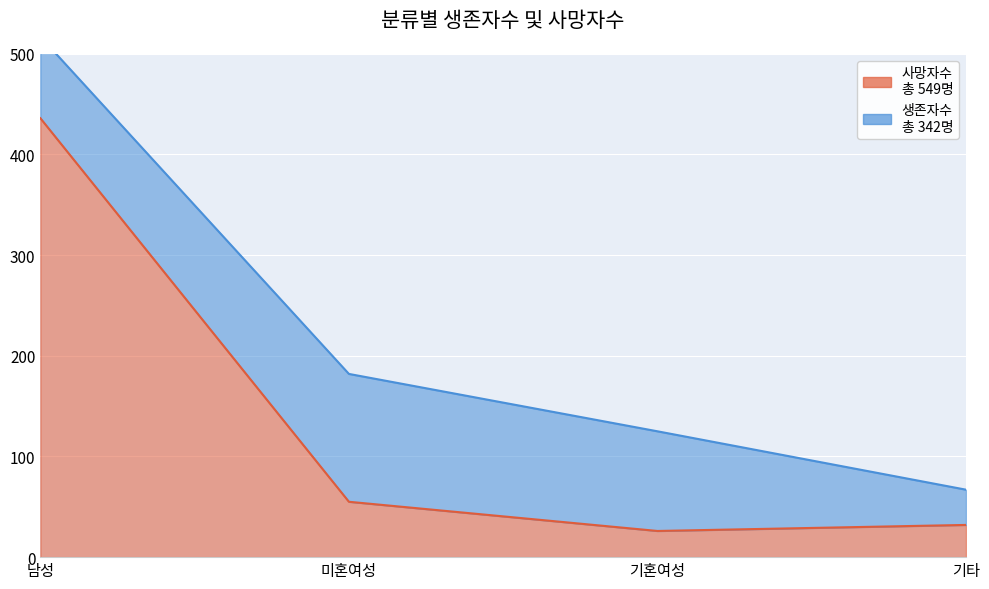

What is the difference between the maximum and minimum values?

410